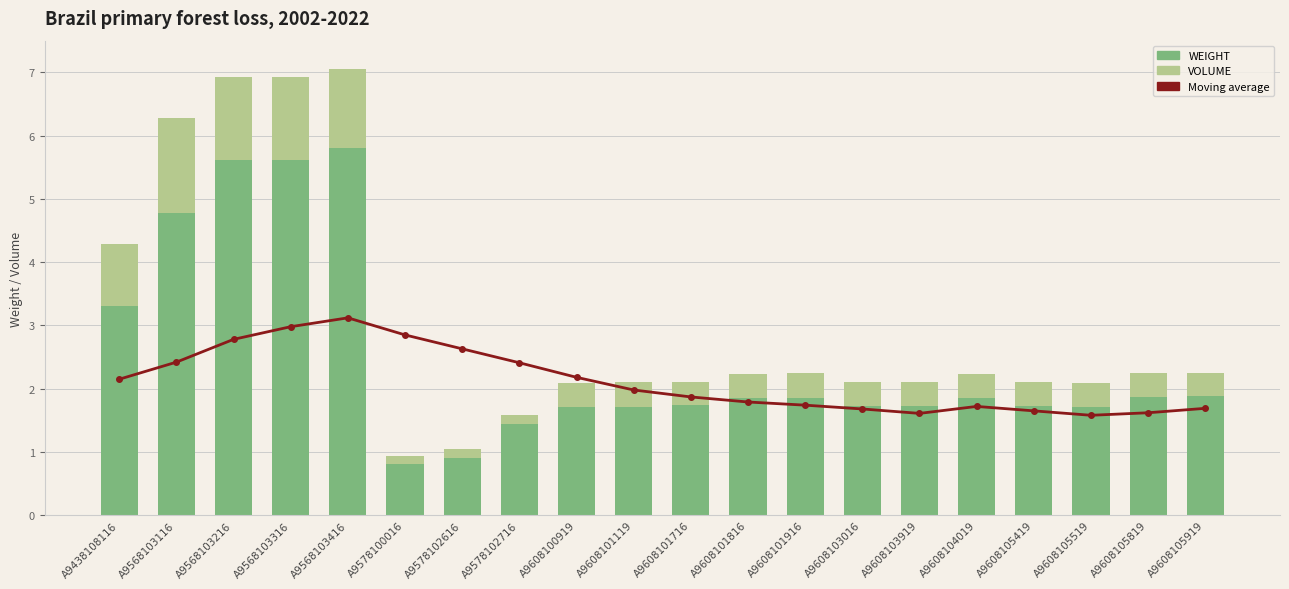

What is the maximum value shown in the chart?

5.8